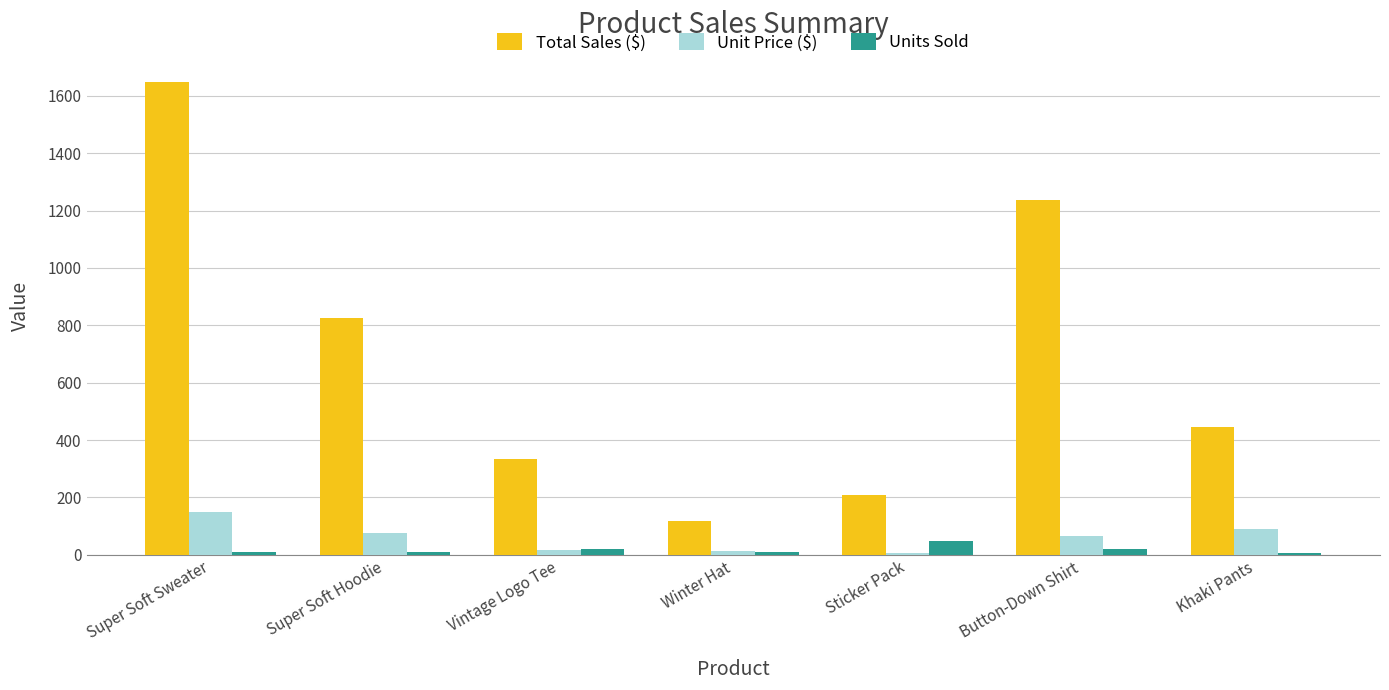

Is it true that Total Sales ($) equals 445.0 at Khaki Pants?

True